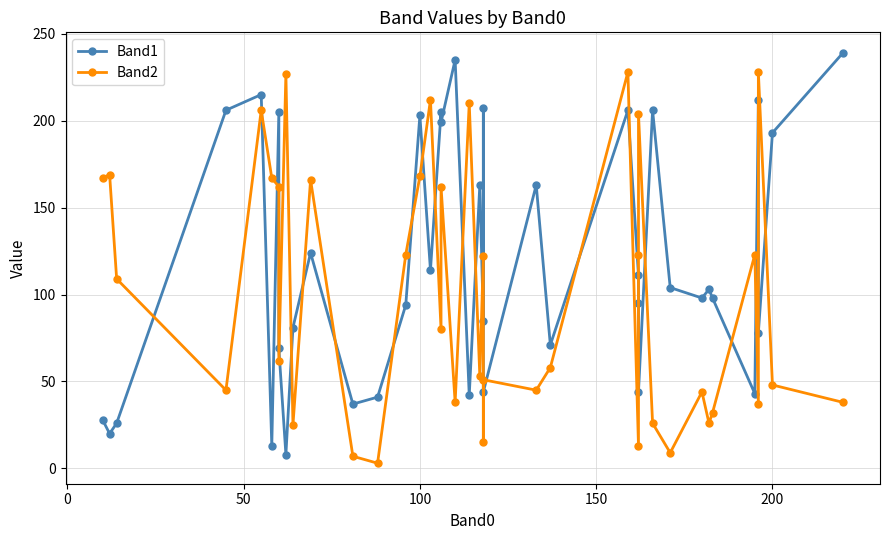

Which series has the largest range (max minus min)?

Band1